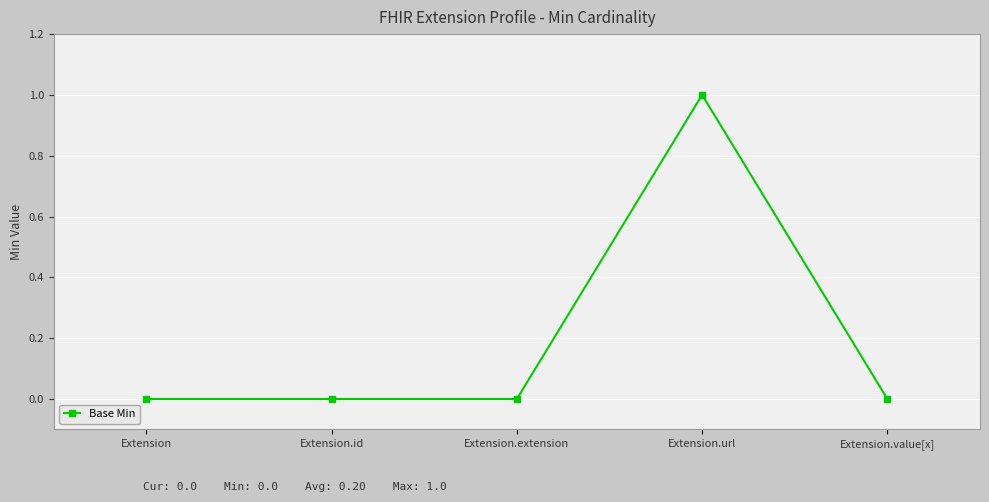

True or false: there are more than 0 points higher than both neighbors.

True